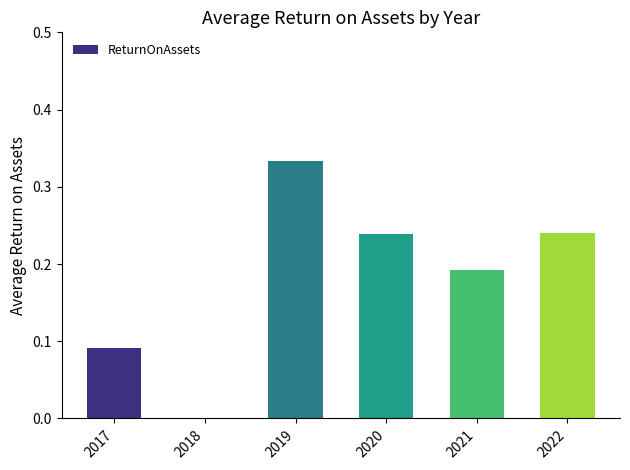

How many categories are shown in the chart?

6